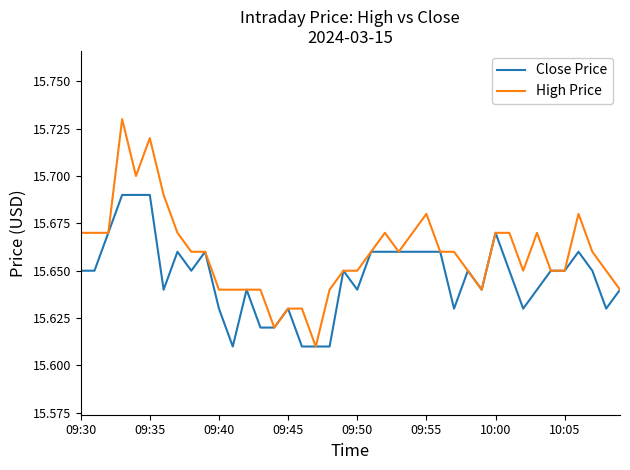

Which series has the largest range (max minus min)?

High Price